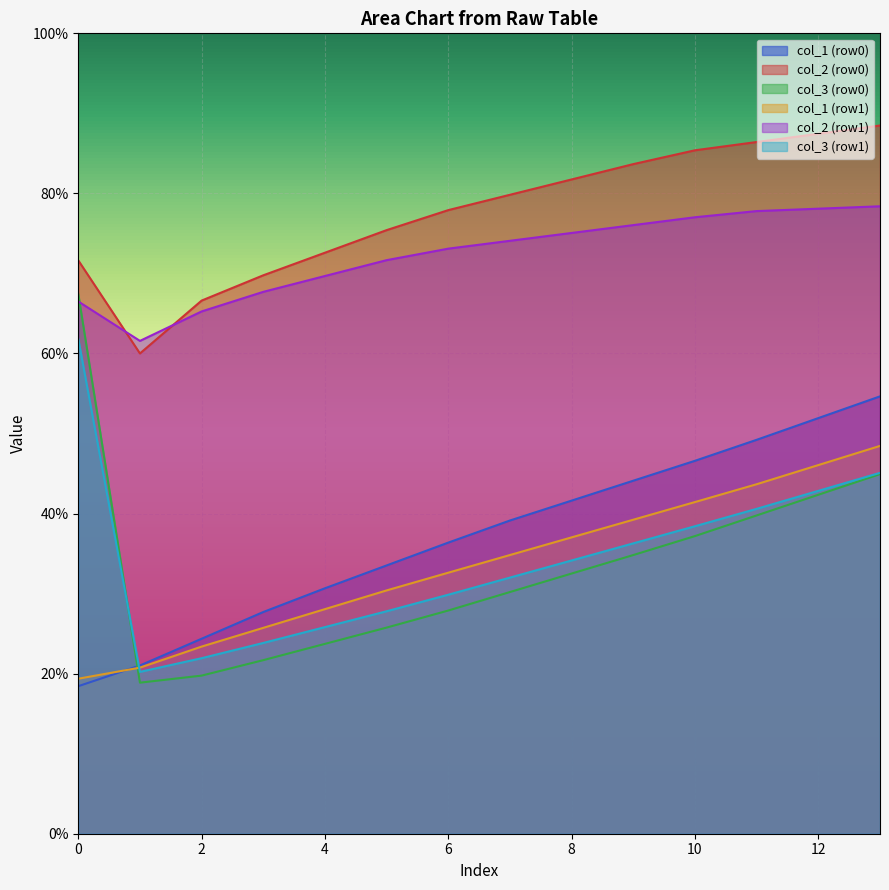

True or false: col_5 has a value of 34.3 at 0.

False